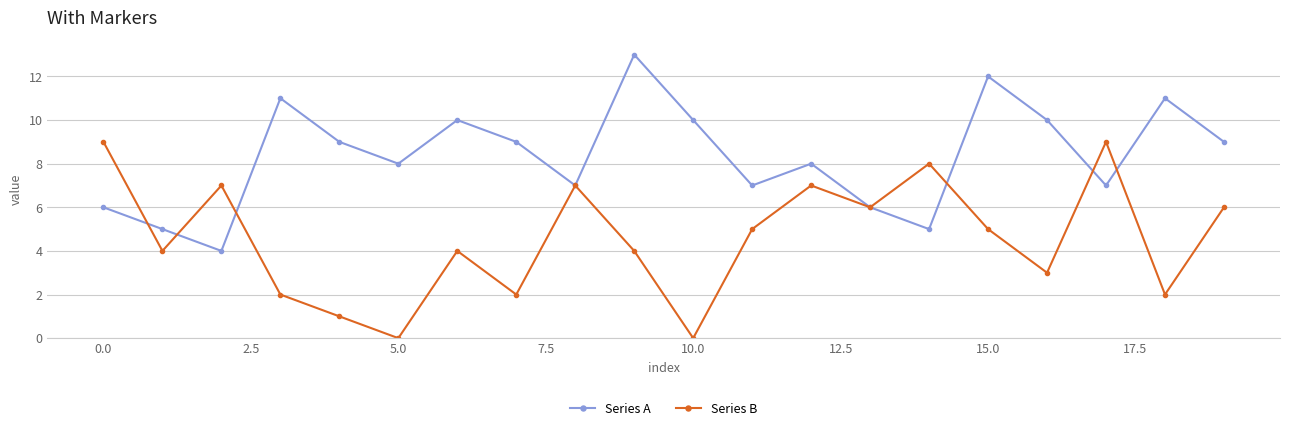

How many Series B values are between 2 and 7?

14